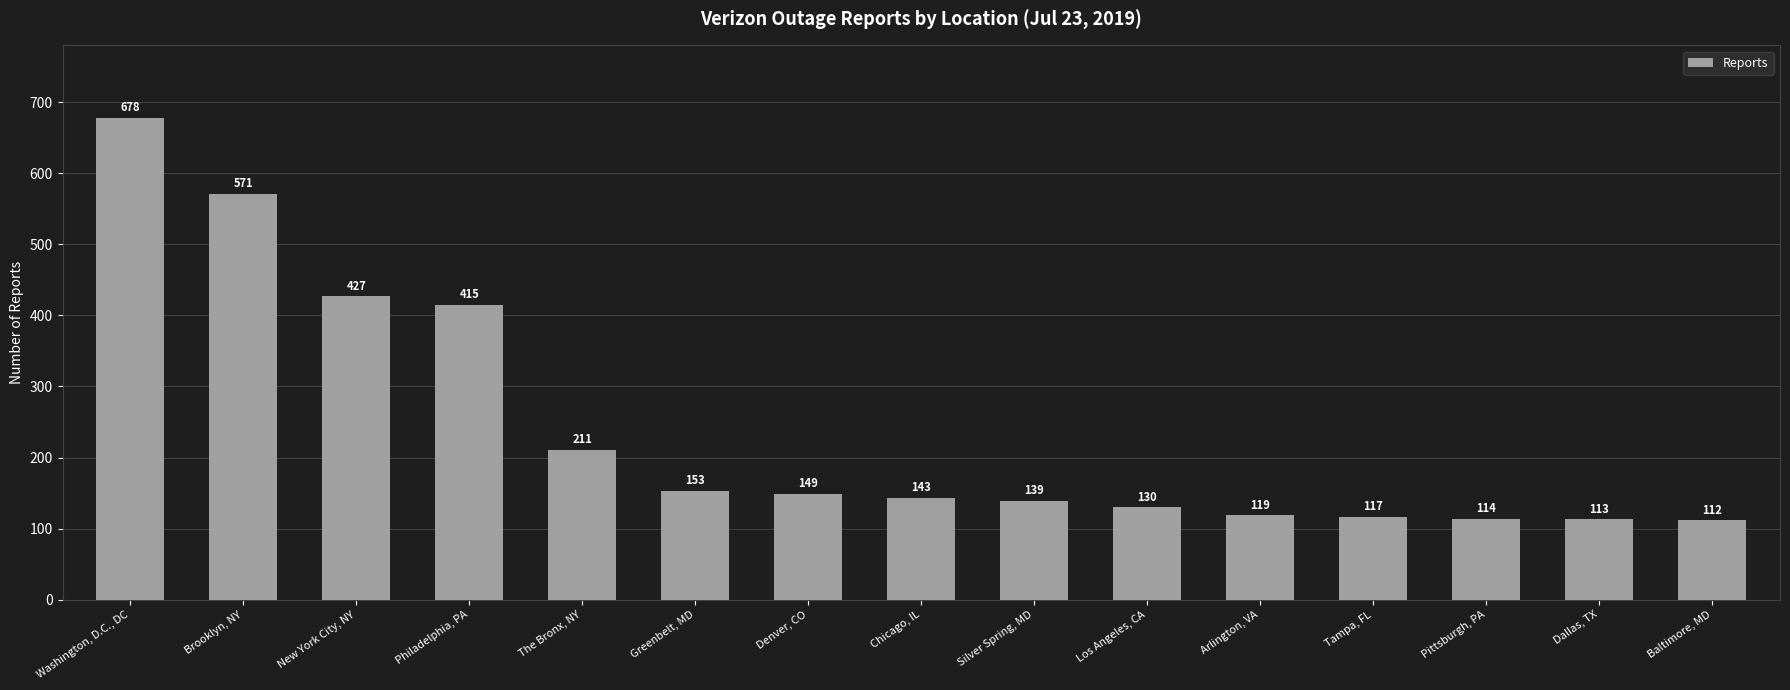

What is the ratio of the value at Dallas, TX to the value at Denver, CO?

0.8